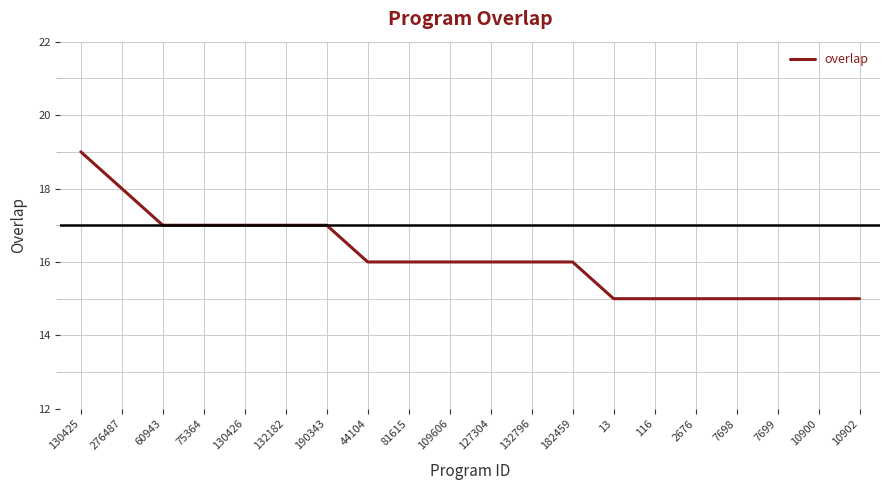

What is the minimum value shown in the chart?

15